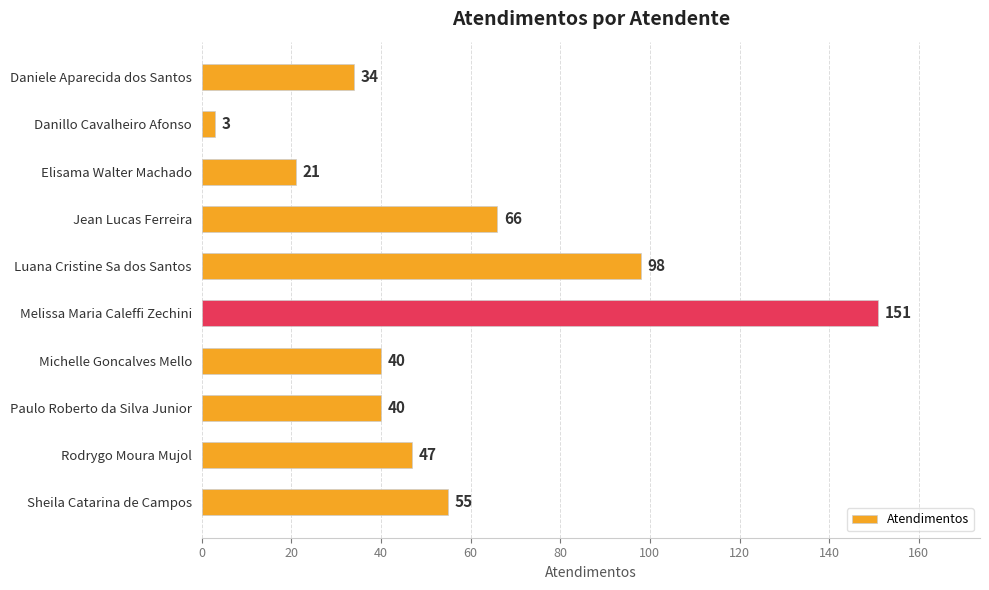

What is the smallest value displayed?

3